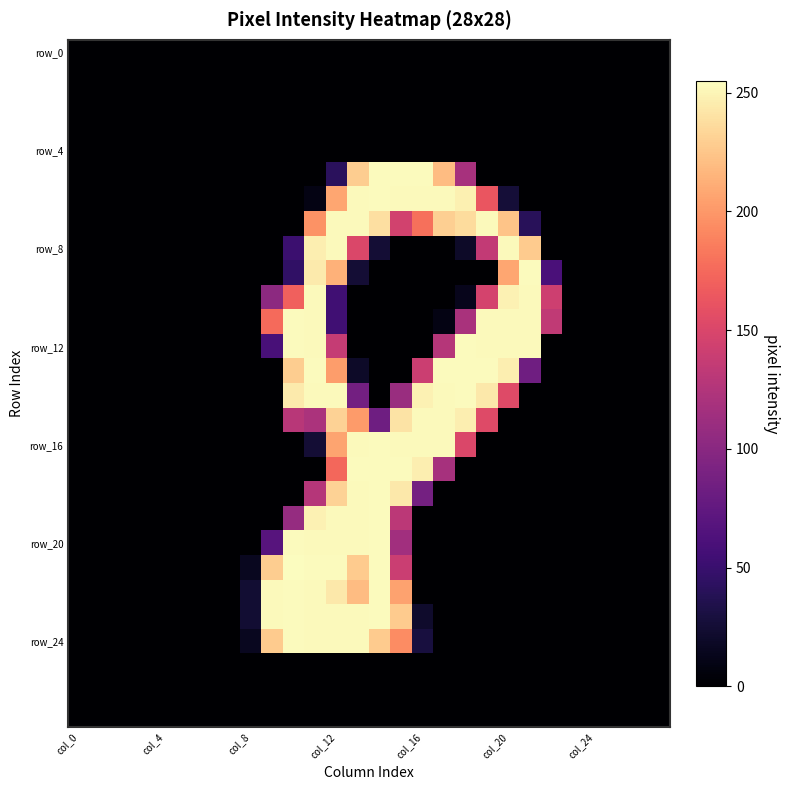

How many series are shown in this chart?

28